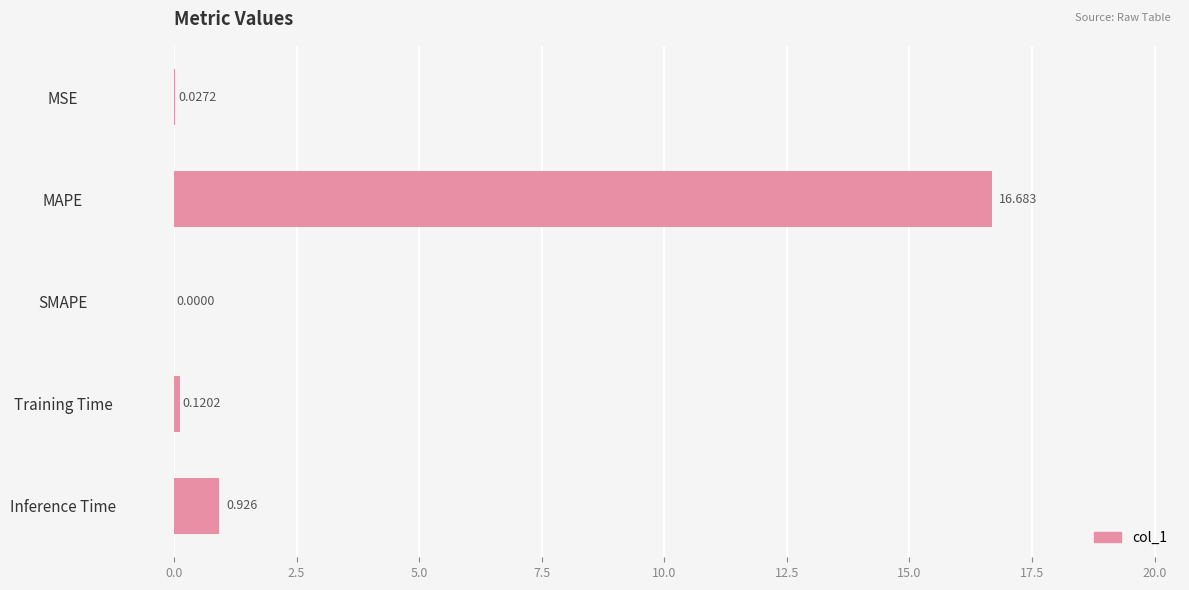

At which label is the value closest to 8?

Inference Time